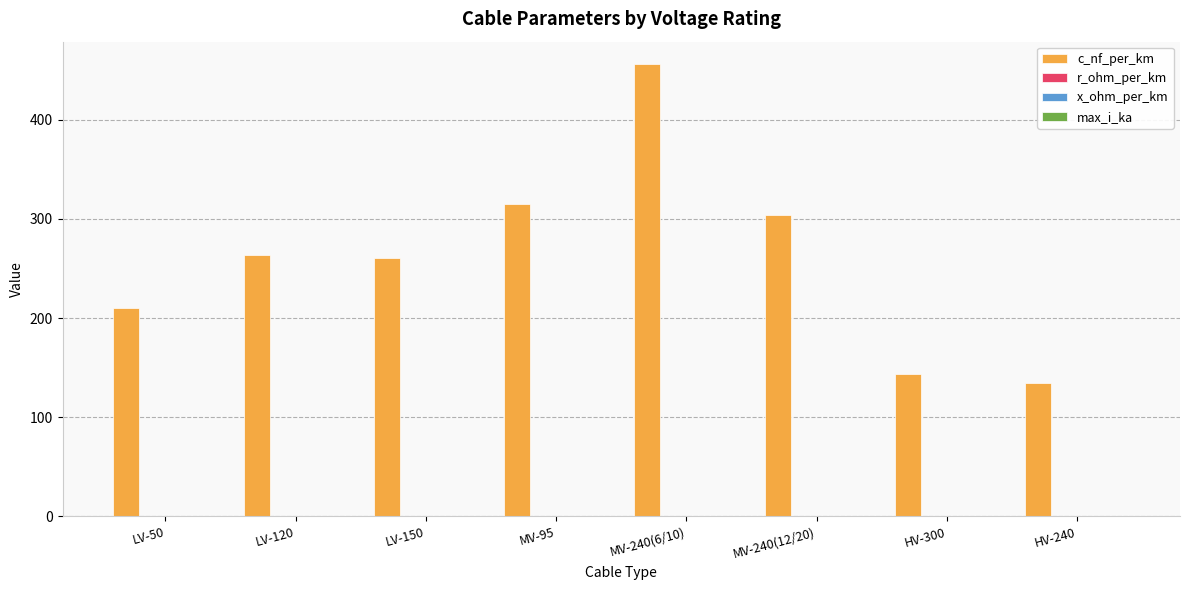

Between MV-240(12/20) and HV-240, which series saw the biggest shift?

c_nf_per_km